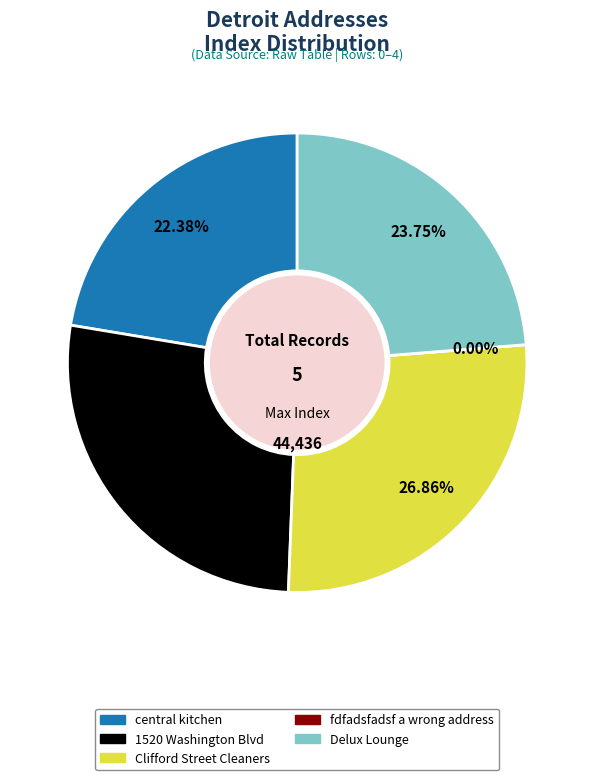

Does fdfadsfadsf a wrong address account for over 50% of the chart?

No